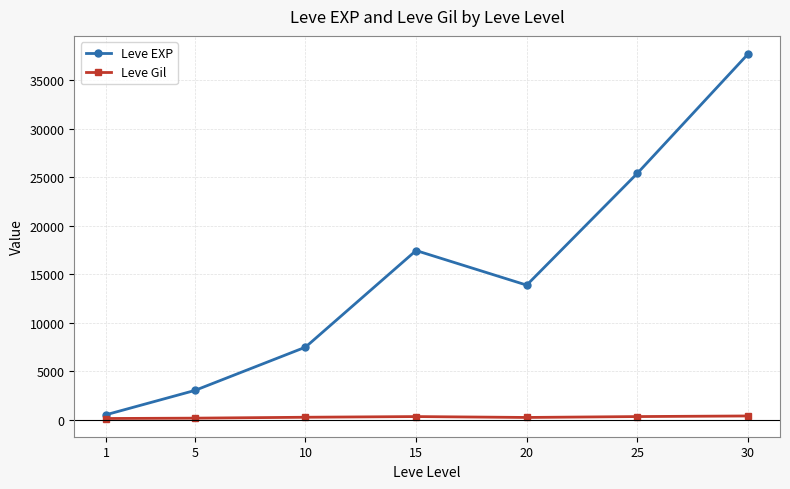

List the labels in order of Leve EXP value, smallest first.

1, 5, 10, 20, 15, 25, 30